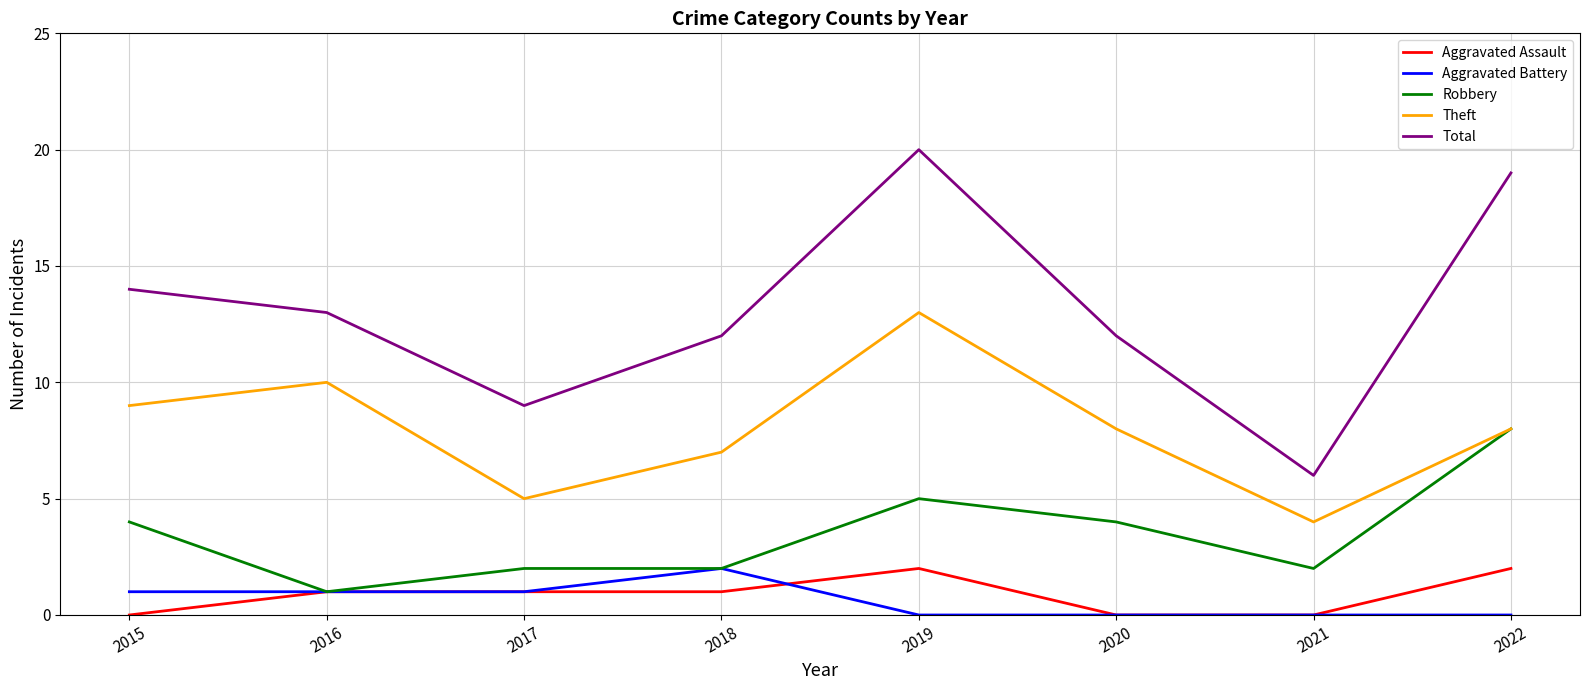

True or false: Robbery and Total intersect in this chart.

False